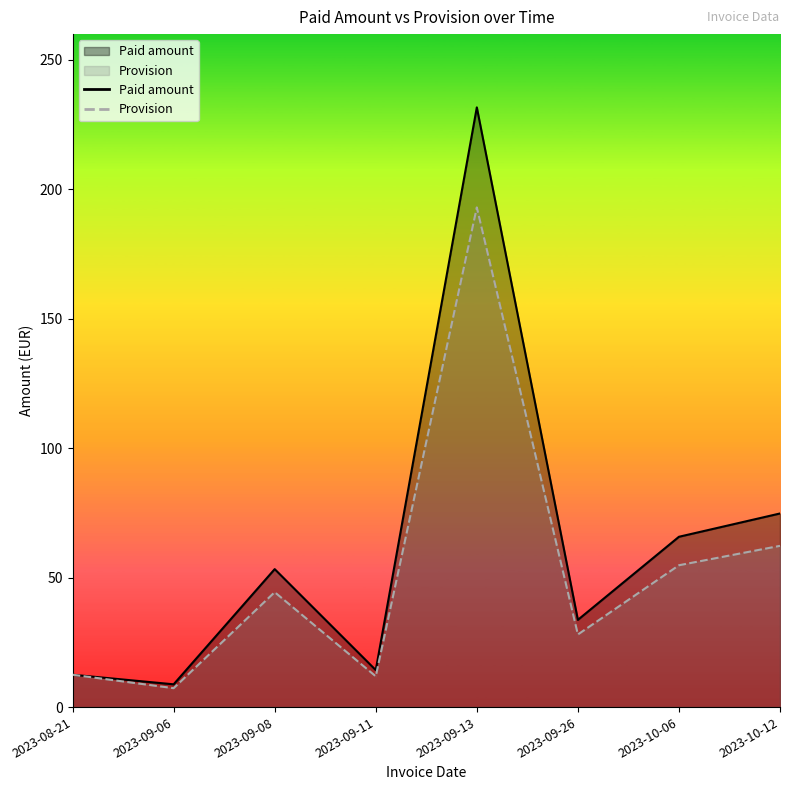

True or false: Paid amount and Provision cross at least once.

False